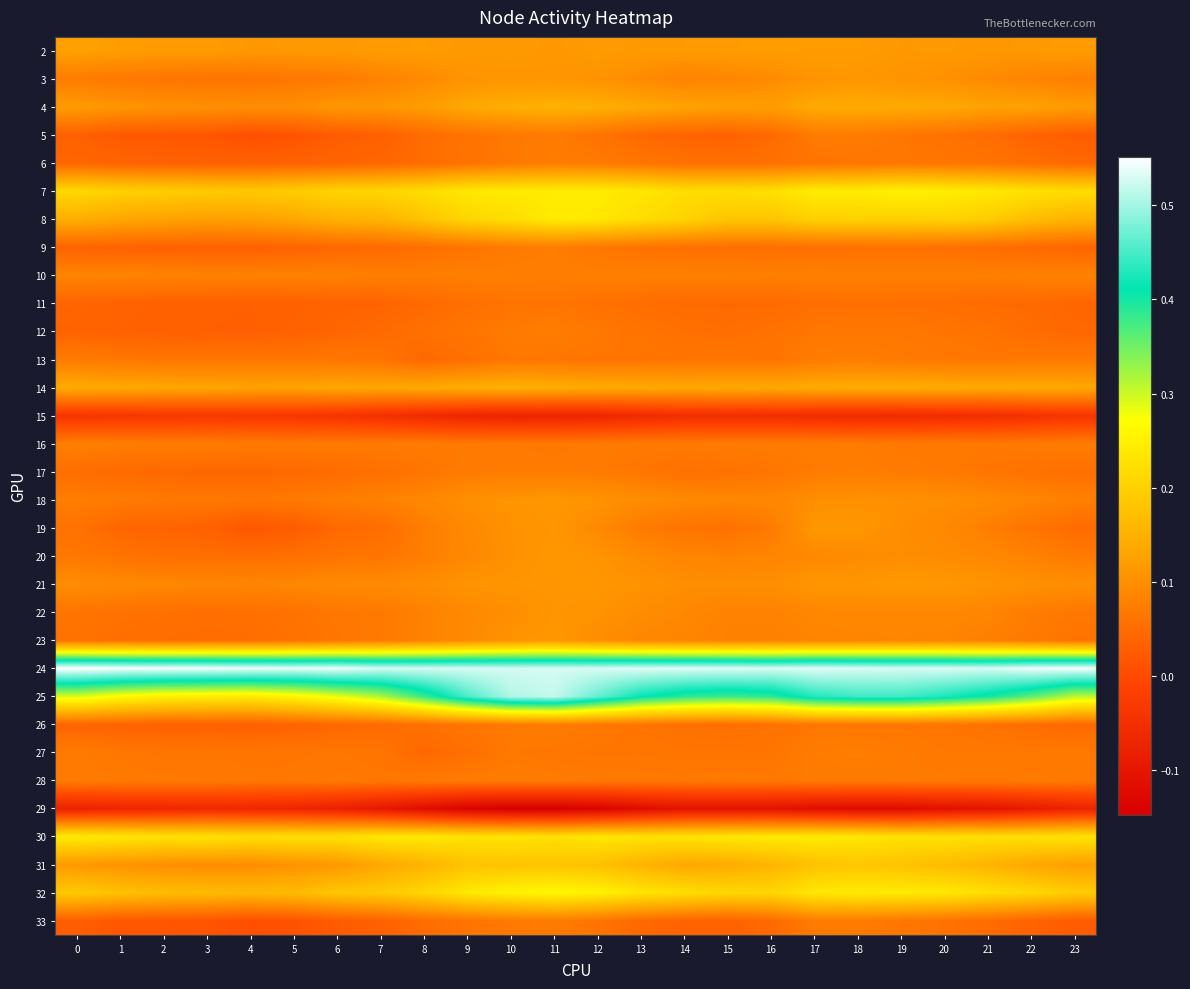

Reading left to right, list all the values displayed in this chart.

2: 0=0.1	1=0.1	2=0.1	3=0.1	4=0.1	5=0.1	6=0.1	7=0.1	8=0.1	9=0.1	10=0.1	11=0.1	12=0.1	13=0.1	14=0.1	15=0.1	16=0.1	17=0.1	18=0.1	19=0.1	20=0.1	21=0.1	22=0.1	23=0.1
3: 0=0.1	1=0.1	2=0.1	3=0.1	4=0.1	5=0.1	6=0.1	7=0.1	8=0.1	9=0.1	10=0.1	11=0.1	12=0.1	13=0.1	14=0.1	15=0.1	16=0.1	17=0.1	18=0.1	19=0.1	20=0.1	21=0.1	22=0.1	23=0.1
4: 0=0.1	1=0.1	2=0.1	3=0.1	4=0.1	5=0.1	6=0.1	7=0.1	8=0.1	9=0.1	10=0.1	11=0.1	12=0.1	13=0.1	14=0.1	15=0.1	16=0.1	17=0.1	18=0.1	19=0.1	20=0.1	21=0.1	22=0.1	23=0.1
5: 0=0.0	1=0.0	2=0.0	3=0.0	4=0.0	5=0.0	6=0.0	7=0.0	8=0.0	9=0.1	10=0.1	11=0.1	12=0.1	13=0.0	14=0.0	15=0.0	16=0.0	17=0.1	18=0.1	19=0.1	20=0.1	21=0.1	22=0.0	23=0.0
6: 0=0.0	1=0.0	2=0.0	3=0.0	4=0.0	5=0.0	6=0.0	7=0.0	8=0.1	9=0.1	10=0.1	11=0.1	12=0.1	13=0.1	14=0.1	15=0.1	16=0.1	17=0.1	18=0.1	19=0.1	20=0.1	21=0.1	22=0.1	23=0.0
7: 0=0.2	1=0.2	2=0.2	3=0.2	4=0.2	5=0.2	6=0.2	7=0.2	8=0.2	9=0.2	10=0.2	11=0.2	12=0.2	13=0.2	14=0.2	15=0.2	16=0.2	17=0.2	18=0.2	19=0.3	20=0.2	21=0.2	22=0.2	23=0.2
8: 0=0.1	1=0.1	2=0.1	3=0.1	4=0.1	5=0.1	6=0.2	7=0.2	8=0.2	9=0.2	10=0.2	11=0.2	12=0.2	13=0.2	14=0.2	15=0.2	16=0.2	17=0.2	18=0.2	19=0.2	20=0.2	21=0.2	22=0.2	23=0.2
9: 0=0.0	1=0.0	2=0.0	3=0.0	4=0.0	5=0.0	6=0.0	7=0.0	8=0.1	9=0.1	10=0.1	11=0.1	12=0.1	13=0.1	14=0.1	15=0.1	16=0.1	17=0.1	18=0.1	19=0.1	20=0.1	21=0.1	22=0.0	23=0.0
10: 0=0.1	1=0.1	2=0.1	3=0.1	4=0.1	5=0.1	6=0.1	7=0.1	8=0.1	9=0.1	10=0.1	11=0.1	12=0.1	13=0.1	14=0.1	15=0.1	16=0.1	17=0.1	18=0.1	19=0.1	20=0.1	21=0.1	22=0.1	23=0.1
11: 0=0.0	1=0.0	2=0.0	3=0.0	4=0.0	5=0.0	6=0.0	7=0.0	8=0.0	9=0.1	10=0.1	11=0.1	12=0.1	13=0.1	14=0.0	15=0.0	16=0.0	17=0.1	18=0.1	19=0.1	20=0.1	21=0.0	22=0.0	23=0.0
12: 0=0.0	1=0.0	2=0.0	3=0.0	4=0.0	5=0.0	6=0.0	7=0.0	8=0.1	9=0.1	10=0.1	11=0.1	12=0.1	13=0.1	14=0.1	15=0.1	16=0.1	17=0.1	18=0.1	19=0.1	20=0.1	21=0.1	22=0.1	23=0.0
13: 0=0.1	1=0.1	2=0.1	3=0.1	4=0.1	5=0.1	6=0.1	7=0.1	8=0.0	9=0.1	10=0.1	11=0.1	12=0.1	13=0.1	14=0.1	15=0.1	16=0.1	17=0.1	18=0.1	19=0.1	20=0.1	21=0.1	22=0.1	23=0.1
14: 0=0.1	1=0.1	2=0.1	3=0.1	4=0.1	5=0.1	6=0.1	7=0.1	8=0.1	9=0.1	10=0.1	11=0.1	12=0.1	13=0.1	14=0.1	15=0.1	16=0.1	17=0.1	18=0.1	19=0.1	20=0.1	21=0.1	22=0.1	23=0.1
15: 0=-0.0	1=-0.0	2=-0.0	3=-0.0	4=-0.0	5=-0.0	6=-0.0	7=-0.0	8=-0.1	9=-0.1	10=-0.1	11=-0.1	12=-0.1	13=-0.1	14=-0.1	15=-0.1	16=-0.1	17=-0.1	18=-0.1	19=-0.1	20=-0.1	21=-0.1	22=-0.0	23=-0.0
16: 0=0.1	1=0.1	2=0.1	3=0.1	4=0.1	5=0.1	6=0.1	7=0.1	8=0.1	9=0.1	10=0.1	11=0.1	12=0.1	13=0.1	14=0.1	15=0.1	16=0.1	17=0.1	18=0.1	19=0.1	20=0.1	21=0.1	22=0.1	23=0.1
17: 0=0.1	1=0.0	2=0.0	3=0.0	4=0.0	5=0.0	6=0.0	7=0.1	8=0.1	9=0.1	10=0.1	11=0.1	12=0.1	13=0.1	14=0.1	15=0.1	16=0.1	17=0.1	18=0.1	19=0.1	20=0.1	21=0.1	22=0.1	23=0.1
18: 0=0.1	1=0.1	2=0.1	3=0.1	4=0.1	5=0.1	6=0.1	7=0.1	8=0.1	9=0.1	10=0.1	11=0.1	12=0.1	13=0.1	14=0.1	15=0.1	16=0.1	17=0.1	18=0.1	19=0.1	20=0.1	21=0.1	22=0.1	23=0.1
19: 0=0.1	1=0.0	2=0.0	3=0.0	4=0.0	5=0.0	6=0.0	7=0.1	8=0.1	9=0.1	10=0.1	11=0.1	12=0.1	13=0.1	14=0.1	15=0.1	16=0.1	17=0.1	18=0.1	19=0.1	20=0.1	21=0.1	22=0.1	23=0.0
20: 0=0.1	1=0.1	2=0.1	3=0.1	4=0.1	5=0.1	6=0.1	7=0.1	8=0.1	9=0.1	10=0.1	11=0.1	12=0.1	13=0.1	14=0.1	15=0.1	16=0.1	17=0.1	18=0.1	19=0.1	20=0.1	21=0.1	22=0.1	23=0.1
21: 0=0.1	1=0.1	2=0.1	3=0.1	4=0.1	5=0.1	6=0.1	7=0.1	8=0.1	9=0.1	10=0.1	11=0.1	12=0.1	13=0.1	14=0.1	15=0.1	16=0.1	17=0.1	18=0.1	19=0.1	20=0.1	21=0.1	22=0.1	23=0.1
22: 0=0.1	1=0.1	2=0.1	3=0.1	4=0.1	5=0.1	6=0.1	7=0.1	8=0.1	9=0.1	10=0.1	11=0.1	12=0.1	13=0.1	14=0.1	15=0.1	16=0.1	17=0.1	18=0.1	19=0.1	20=0.1	21=0.1	22=0.1	23=0.1
23: 0=0.1	1=0.1	2=0.1	3=0.1	4=0.1	5=0.1	6=0.1	7=0.1	8=0.1	9=0.1	10=0.1	11=0.1	12=0.1	13=0.1	14=0.1	15=0.1	16=0.1	17=0.1	18=0.1	19=0.1	20=0.1	21=0.1	22=0.1	23=0.1
24: 0=0.6	1=0.5	2=0.5	3=0.5	4=0.5	5=0.5	6=0.5	7=0.5	8=0.5	9=0.5	10=0.5	11=0.5	12=0.5	13=0.5	14=0.5	15=0.5	16=0.5	17=0.5	18=0.5	19=0.5	20=0.5	21=0.5	22=0.5	23=0.5
25: 0=0.3	1=0.3	2=0.2	3=0.2	4=0.2	5=0.3	6=0.3	7=0.3	8=0.4	9=0.5	10=0.5	11=0.5	12=0.5	13=0.4	14=0.4	15=0.4	16=0.4	17=0.4	18=0.4	19=0.4	20=0.4	21=0.4	22=0.4	23=0.3
26: 0=0.0	1=0.0	2=0.0	3=0.0	4=0.0	5=0.0	6=0.0	7=0.0	8=0.1	9=0.1	10=0.1	11=0.1	12=0.1	13=0.1	14=0.1	15=0.1	16=0.1	17=0.1	18=0.1	19=0.1	20=0.1	21=0.1	22=0.1	23=0.0
27: 0=0.1	1=0.1	2=0.1	3=0.1	4=0.1	5=0.1	6=0.1	7=0.1	8=0.0	9=0.1	10=0.1	11=0.1	12=0.1	13=0.1	14=0.1	15=0.1	16=0.1	17=0.1	18=0.1	19=0.1	20=0.1	21=0.1	22=0.1	23=0.1
28: 0=0.1	1=0.1	2=0.1	3=0.1	4=0.1	5=0.1	6=0.1	7=0.1	8=0.1	9=0.1	10=0.1	11=0.1	12=0.1	13=0.1	14=0.1	15=0.1	16=0.1	17=0.1	18=0.1	19=0.1	20=0.1	21=0.1	22=0.1	23=0.1
29: 0=-0.1	1=-0.1	2=-0.1	3=-0.1	4=-0.1	5=-0.1	6=-0.1	7=-0.1	8=-0.1	9=-0.1	10=-0.1	11=-0.1	12=-0.1	13=-0.1	14=-0.1	15=-0.1	16=-0.1	17=-0.1	18=-0.1	19=-0.1	20=-0.1	21=-0.1	22=-0.1	23=-0.1
30: 0=0.2	1=0.2	2=0.2	3=0.2	4=0.2	5=0.2	6=0.2	7=0.2	8=0.2	9=0.2	10=0.2	11=0.2	12=0.2	13=0.2	14=0.2	15=0.2	16=0.2	17=0.2	18=0.2	19=0.2	20=0.2	21=0.2	22=0.2	23=0.2
31: 0=0.1	1=0.1	2=0.1	3=0.1	4=0.1	5=0.1	6=0.1	7=0.1	8=0.2	9=0.2	10=0.2	11=0.2	12=0.2	13=0.2	14=0.1	15=0.1	16=0.2	17=0.2	18=0.2	19=0.2	20=0.2	21=0.2	22=0.1	23=0.1
32: 0=0.2	1=0.2	2=0.2	3=0.2	4=0.2	5=0.2	6=0.2	7=0.2	8=0.2	9=0.2	10=0.3	11=0.3	12=0.3	13=0.2	14=0.2	15=0.2	16=0.2	17=0.2	18=0.2	19=0.2	20=0.2	21=0.2	22=0.2	23=0.2
33: 0=0.0	1=0.0	2=0.0	3=0.0	4=0.0	5=0.0	6=0.0	7=0.0	8=0.0	9=0.1	10=0.1	11=0.1	12=0.1	13=0.0	14=0.0	15=0.0	16=0.0	17=0.1	18=0.1	19=0.1	20=0.1	21=0.0	22=0.0	23=0.0